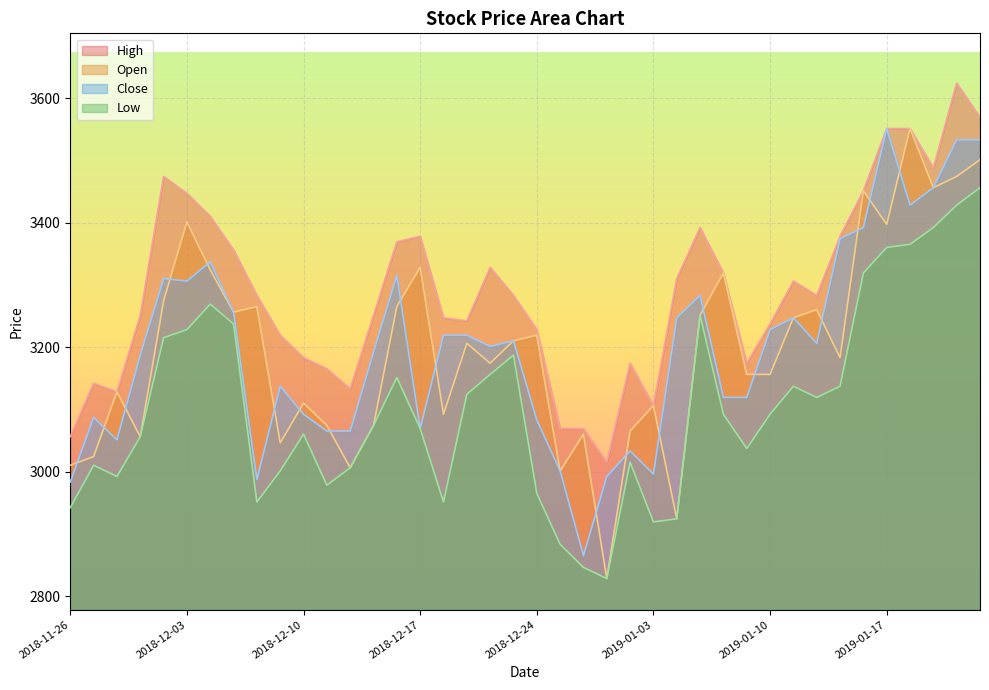

Where is Low nearest to the value 3142?

2019-01-11